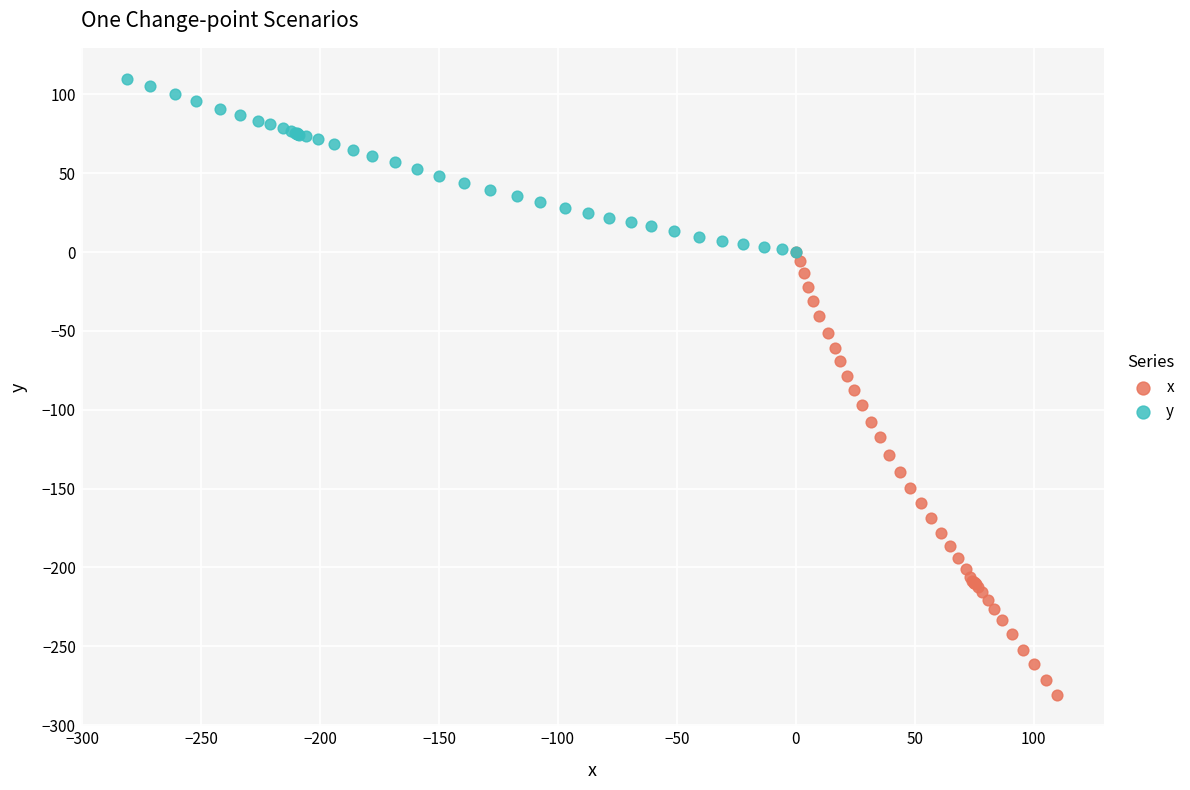

Which series contains the lowest Y value?

x